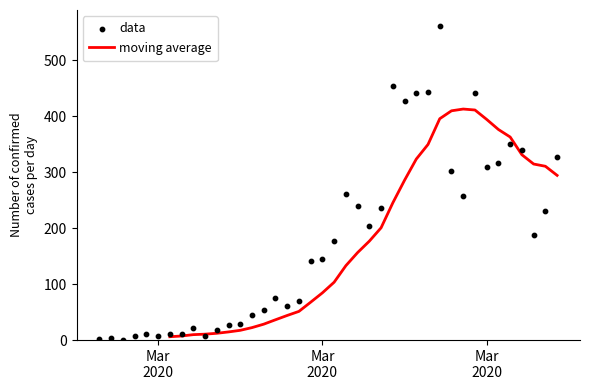

Which series has the largest Y range (max minus min)?

data